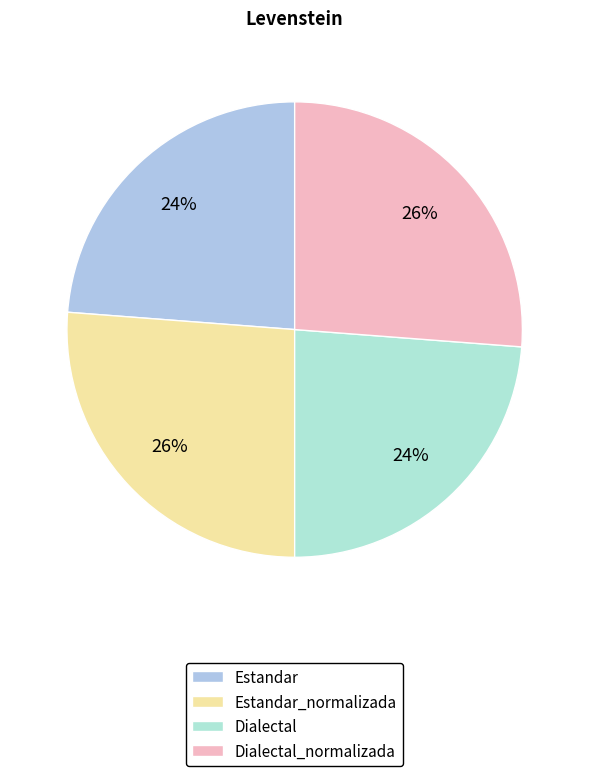

To the nearest percent, what is the combined percentage of Estandar_normalizada and Estandar?

50%